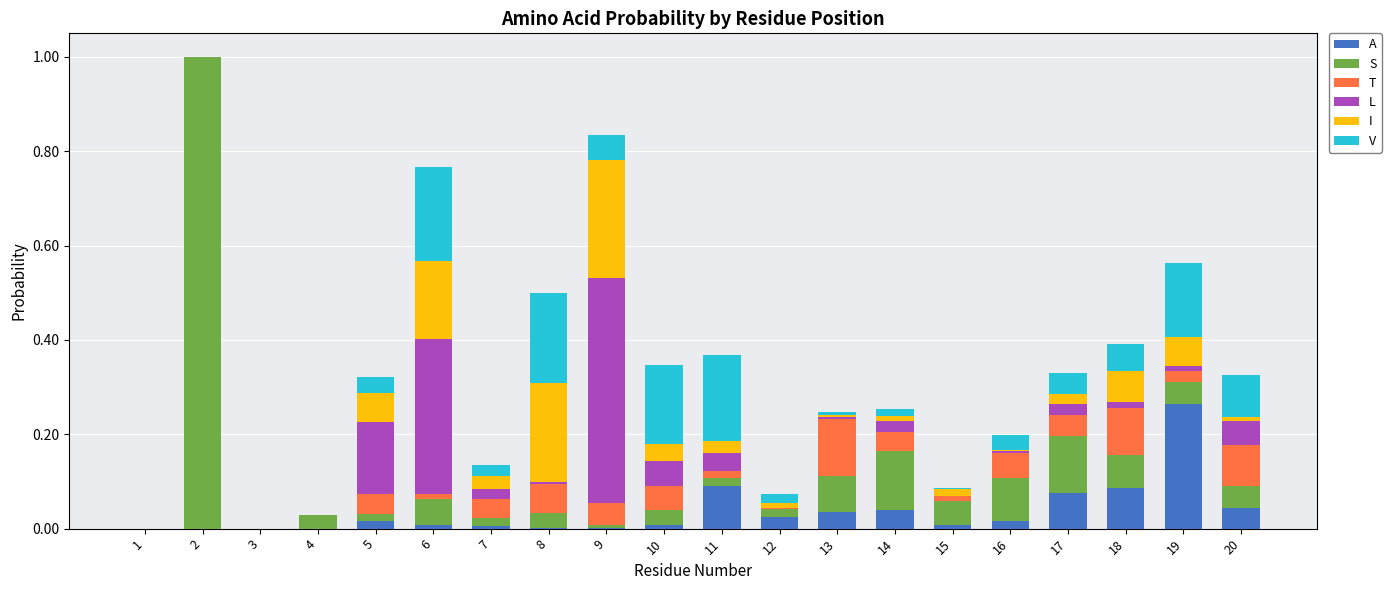

What is the sum of all A values?

0.7